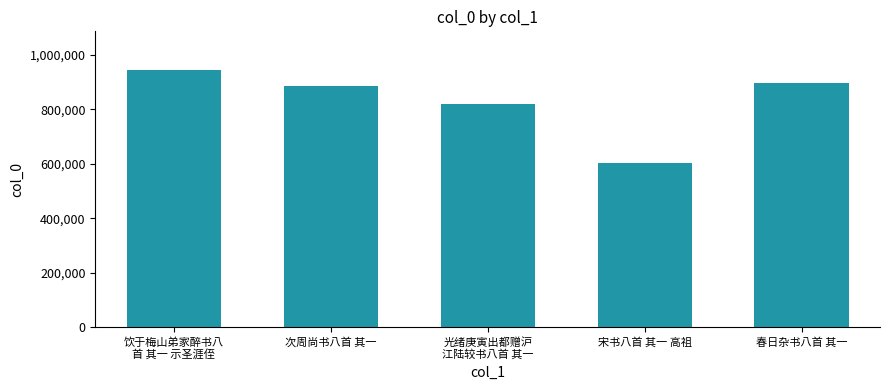

Is it true that the value at 饮于梅山弟家醉书八
首 其一 示圣涯侄 is 944755?

True